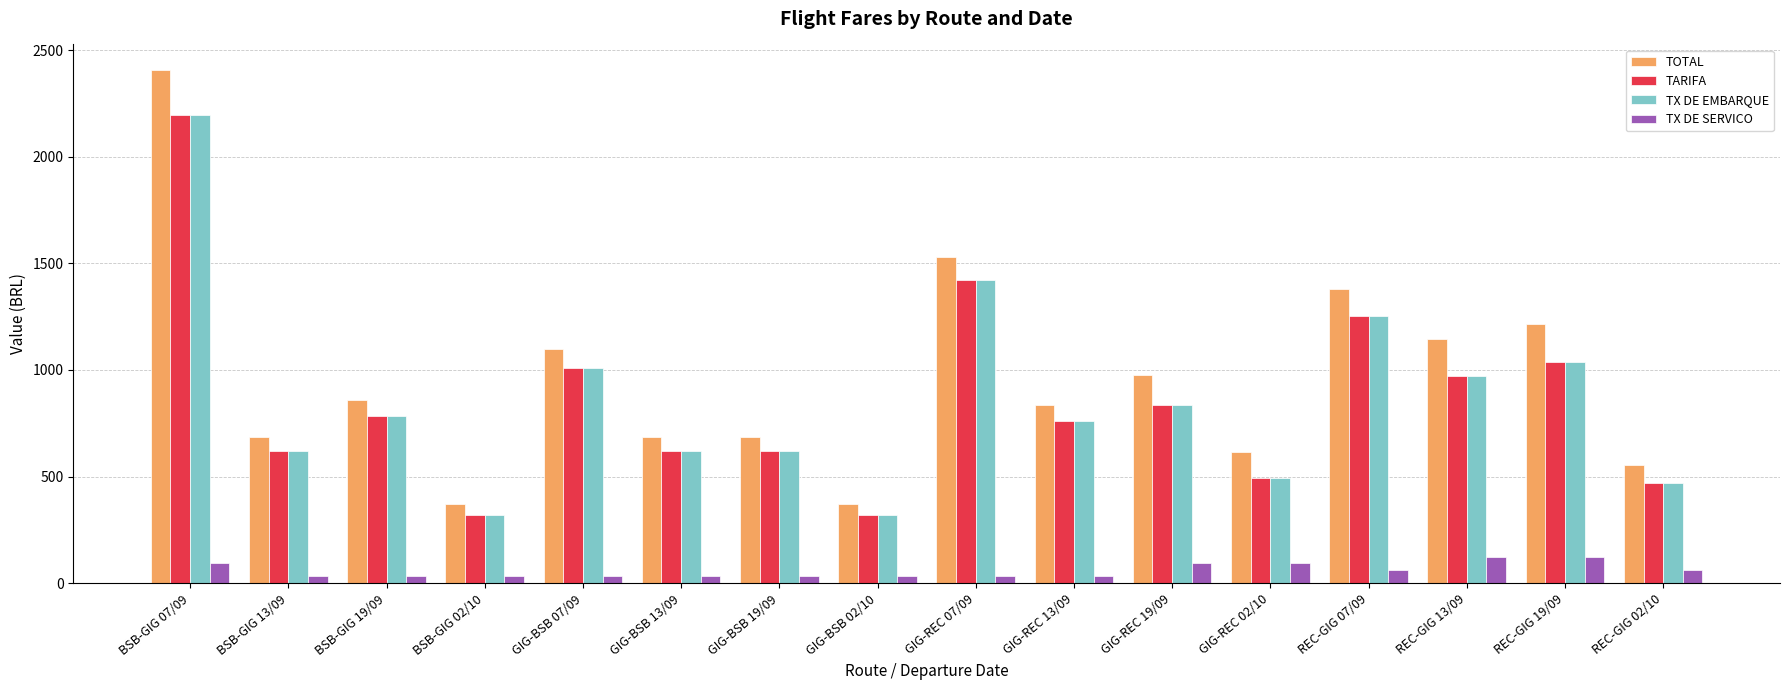

The value of TX DE EMBARQUE at GIG-BSB 02/10 is 319.7. True or false?

True